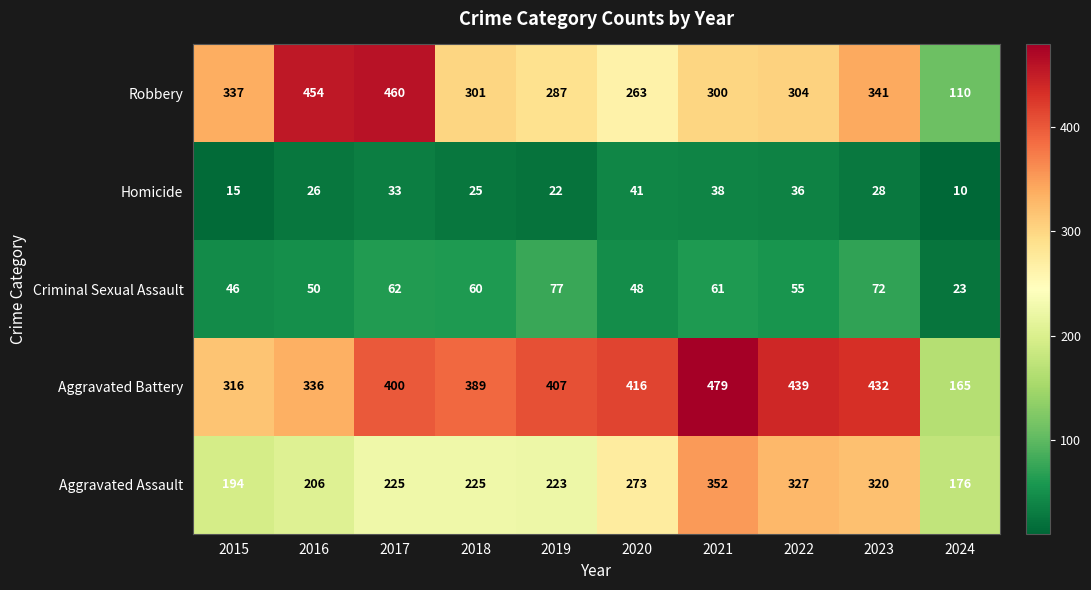

How many series are shown in this chart?

5